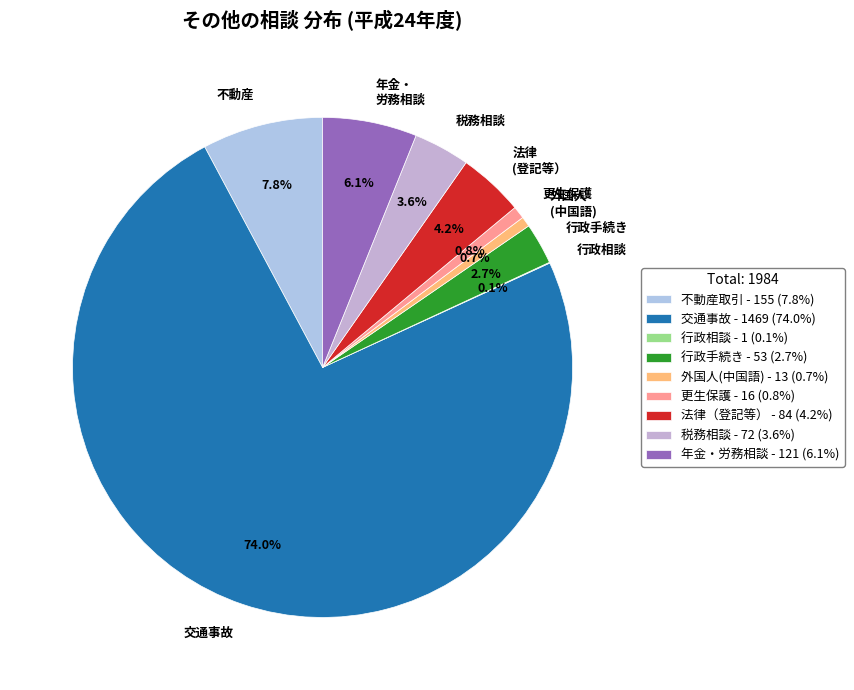

Which category accounts for the majority?

交通事故